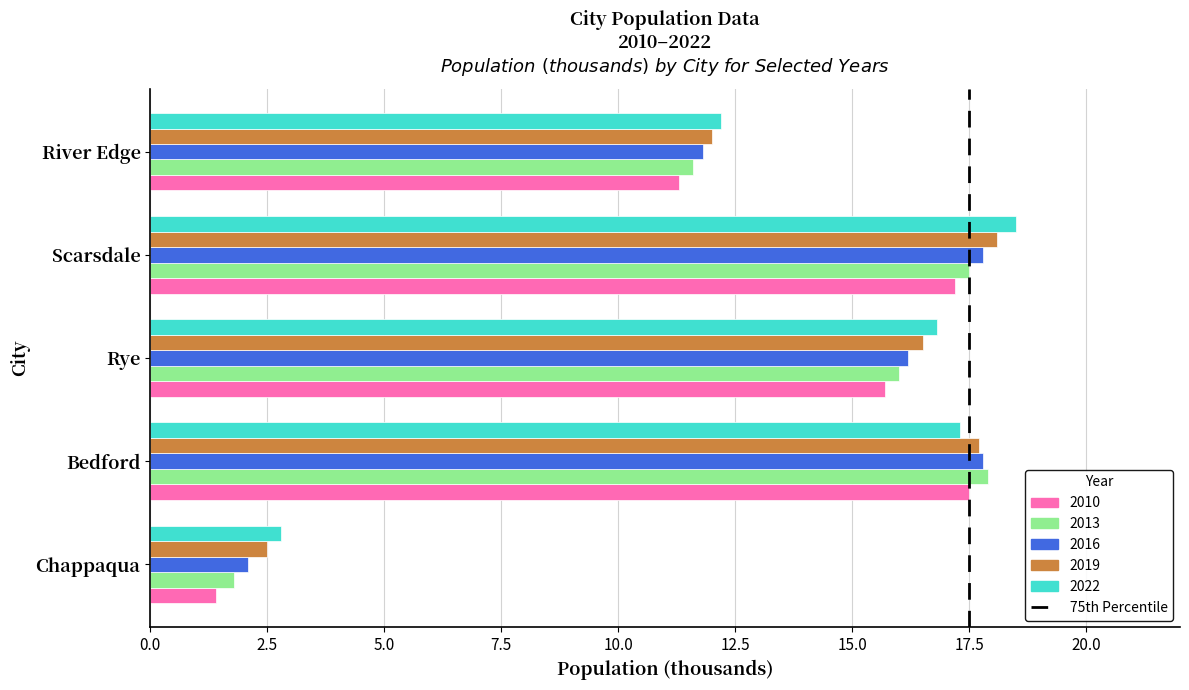

What is the difference between the 2019 values at River Edge and Scarsdale?

6.1